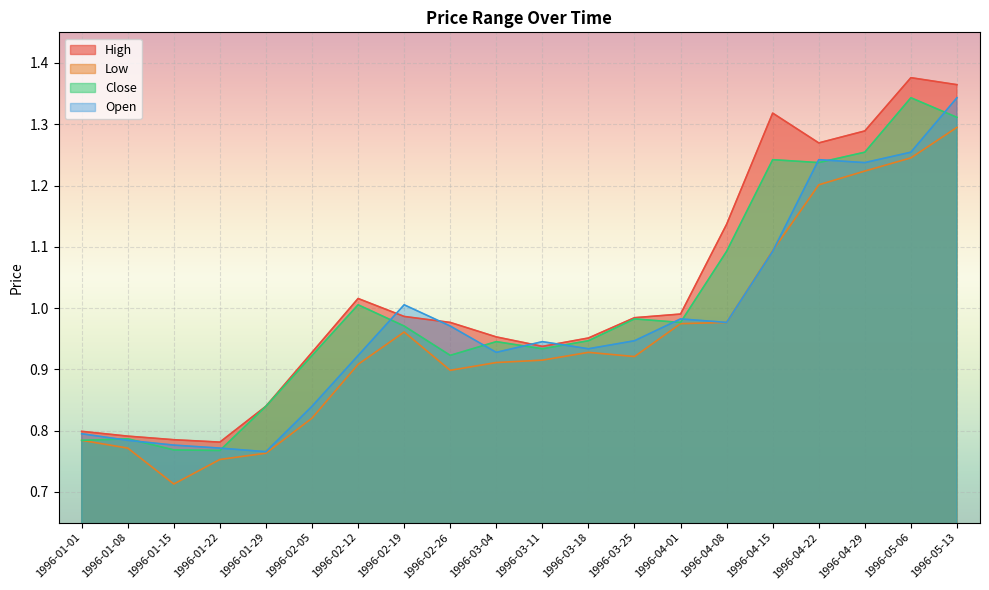

What is the value of the Low point at the 6th from the left?

0.8